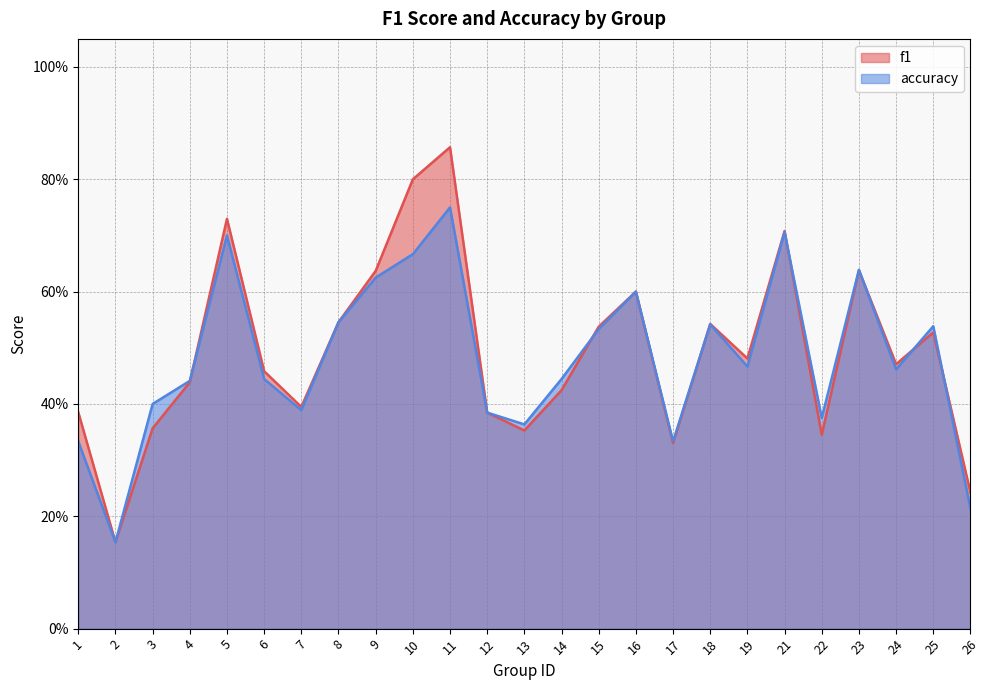

How many accuracy values are between 0 and 1?

25